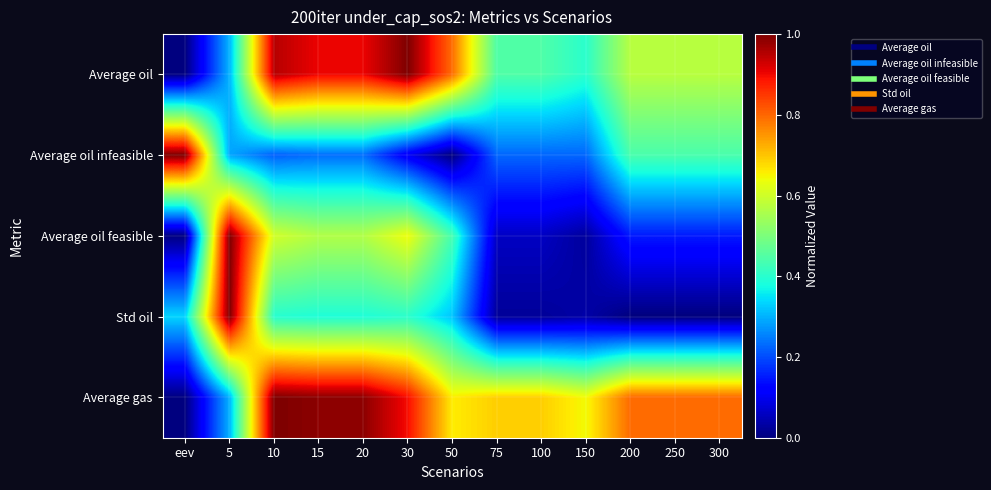

Reading right to left, what are all the values shown in this chart?

Average oil: 300=0.6	250=0.6	200=0.6	150=0.4	100=0.4	75=0.4	50=0.8	30=1.0	20=0.9	15=0.9	10=1.0	5=0.3	eev=0.0
Average oil infeasible: 300=0.4	250=0.4	200=0.4	150=0.2	100=0.2	75=0.2	50=0.0	30=0.1	20=0.2	15=0.2	10=0.2	5=0.3	eev=1.0
Average oil feasible: 300=0.1	250=0.1	200=0.1	150=0.0	100=0.1	75=0.1	50=0.4	30=0.6	20=0.6	15=0.6	10=0.6	5=1.0	eev=0.0
Std oil: 300=0.0	250=0.0	200=0.0	150=0.0	100=0.0	75=0.0	50=0.3	30=0.4	20=0.4	15=0.4	10=0.4	5=1.0	eev=0.3
Average gas: 300=0.8	250=0.8	200=0.8	150=0.6	100=0.7	75=0.7	50=0.7	30=0.9	20=1.0	15=1.0	10=1.0	5=0.3	eev=0.0